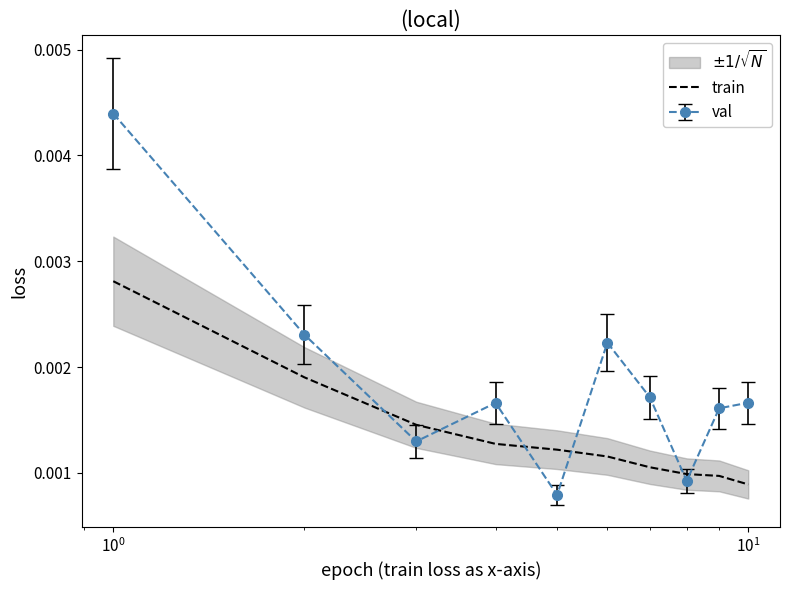

True or false: train and val cross at least once.

True